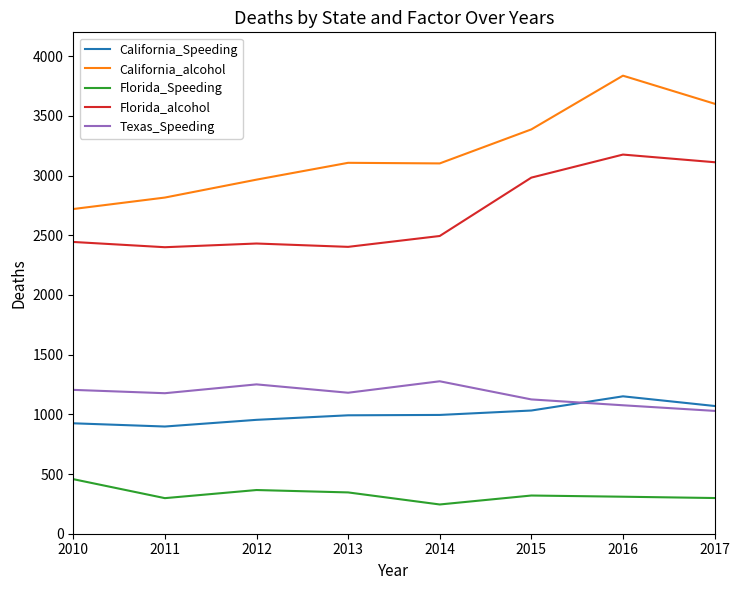

After their last crossing, which series has the higher values: Texas_Speeding or California_Speeding?

California_Speeding